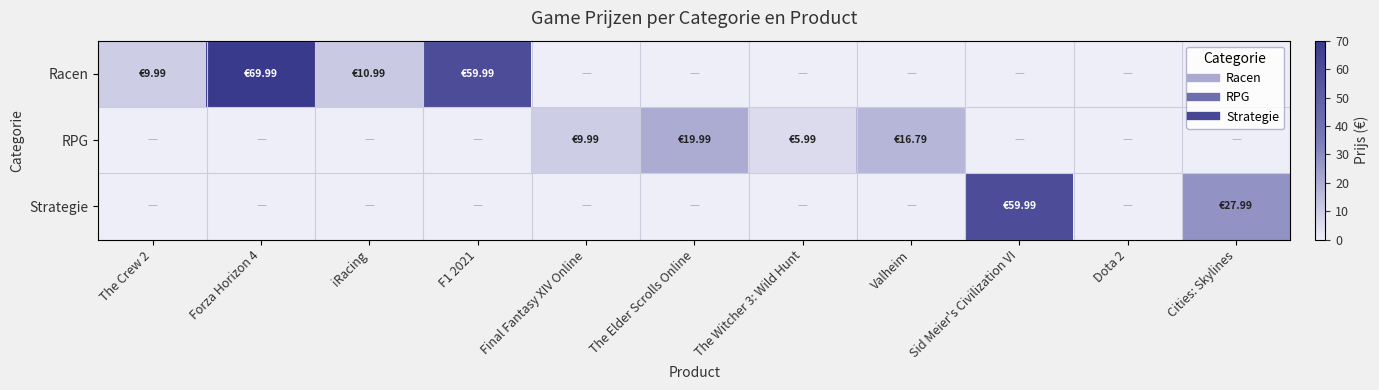

What is the spread (max minus min) of values at Forza Horizon 4?

70.0